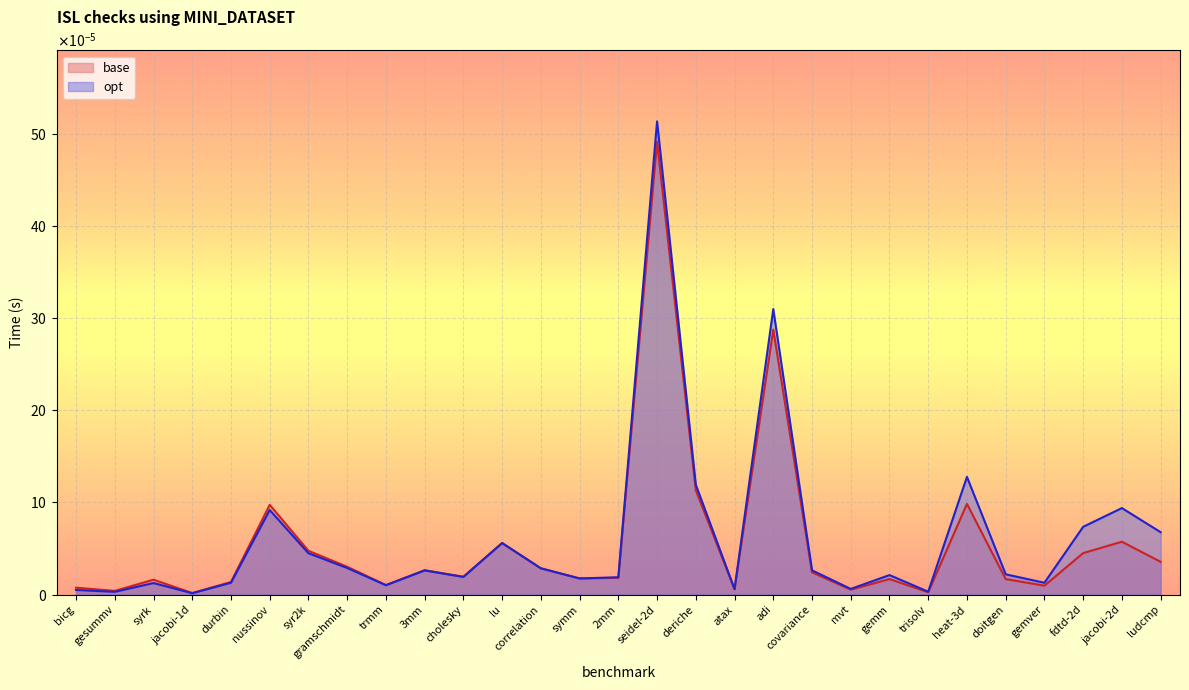

List the series in order of their peak value, highest first.

opt, base